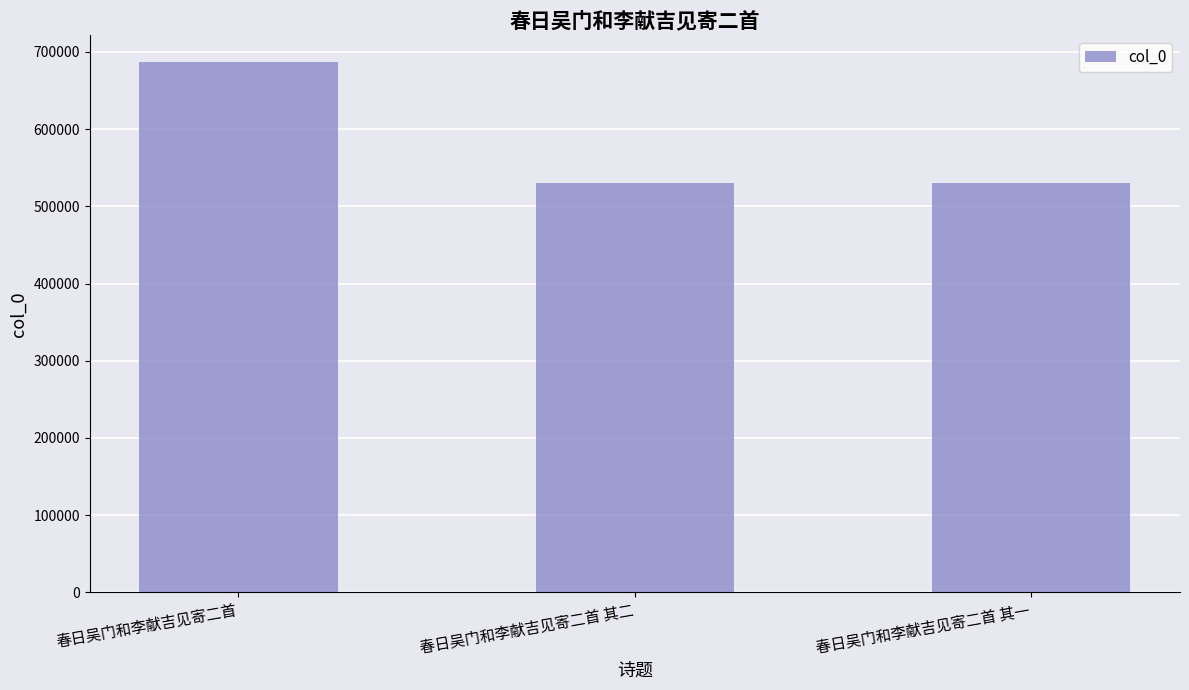

What is the maximum value shown in the chart?

687206